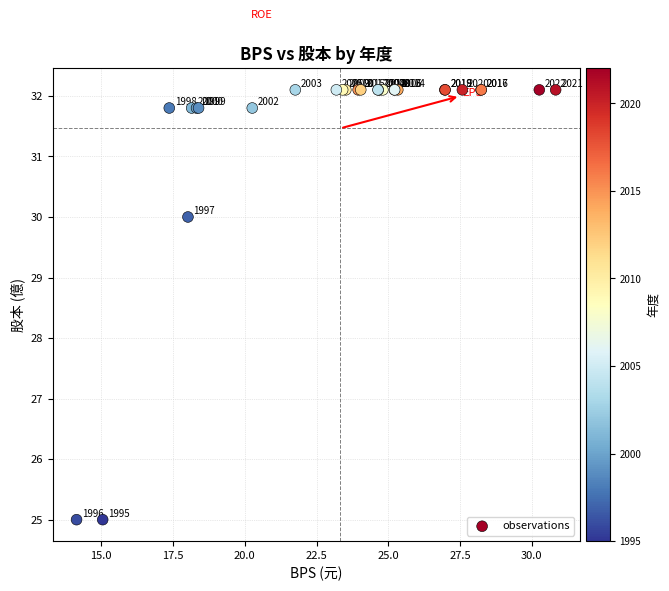

What Y value in the scatter plot is closest to 28?

30.0